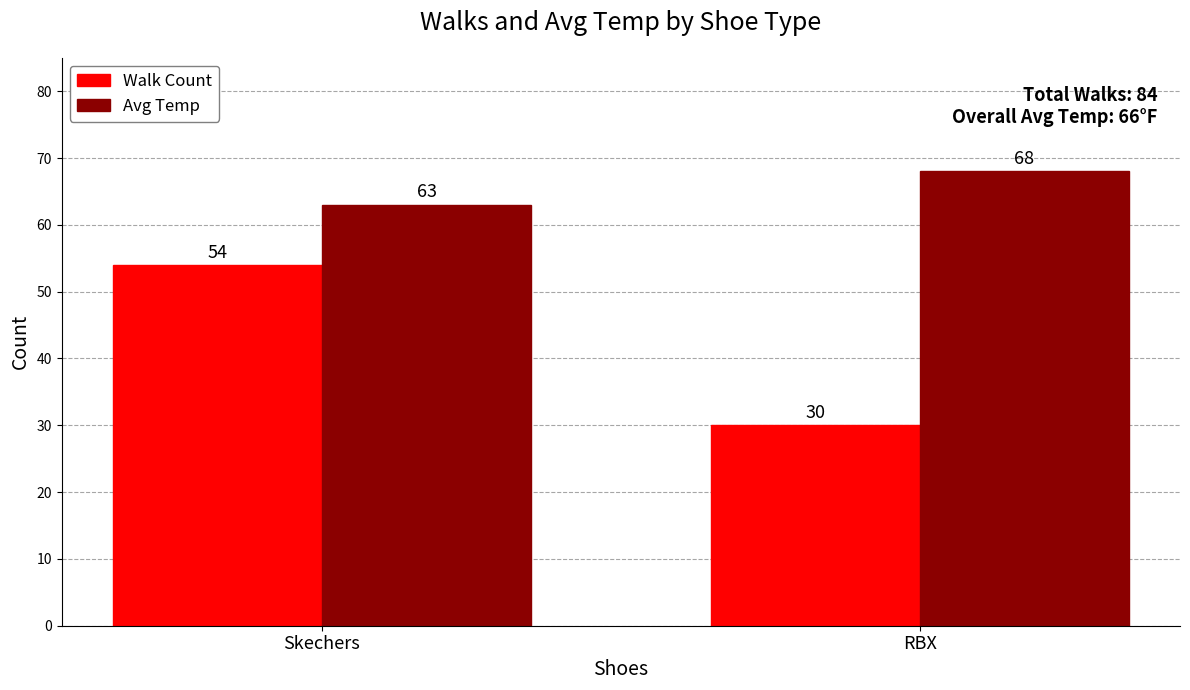

What is the sum of all Walk Count values?

84